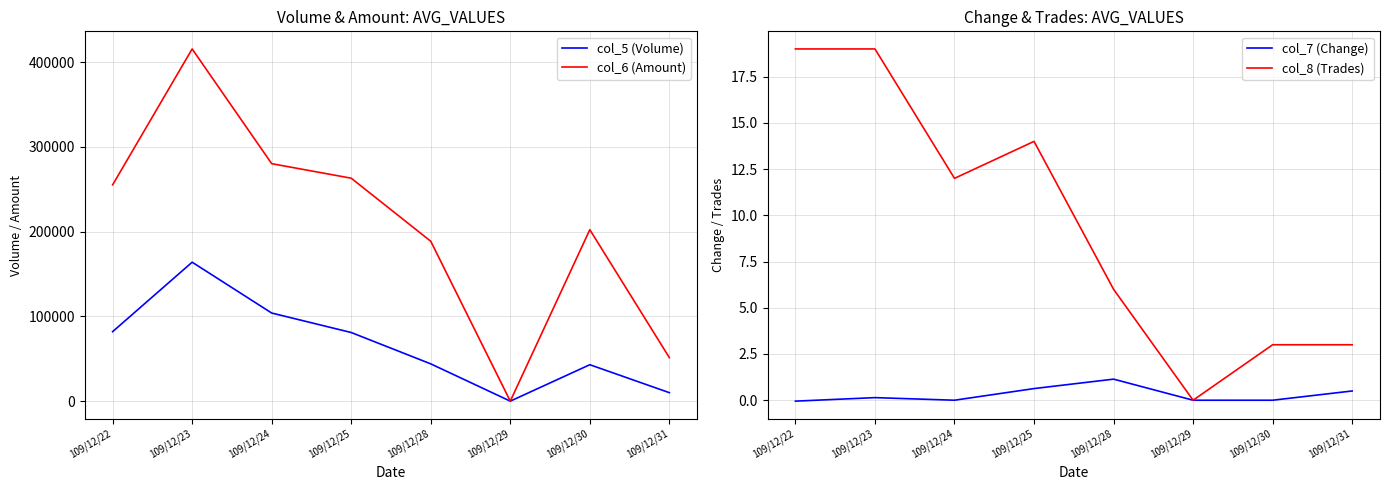

True or false: col_8 (Trades) and col_7 (Change) intersect in this chart.

False